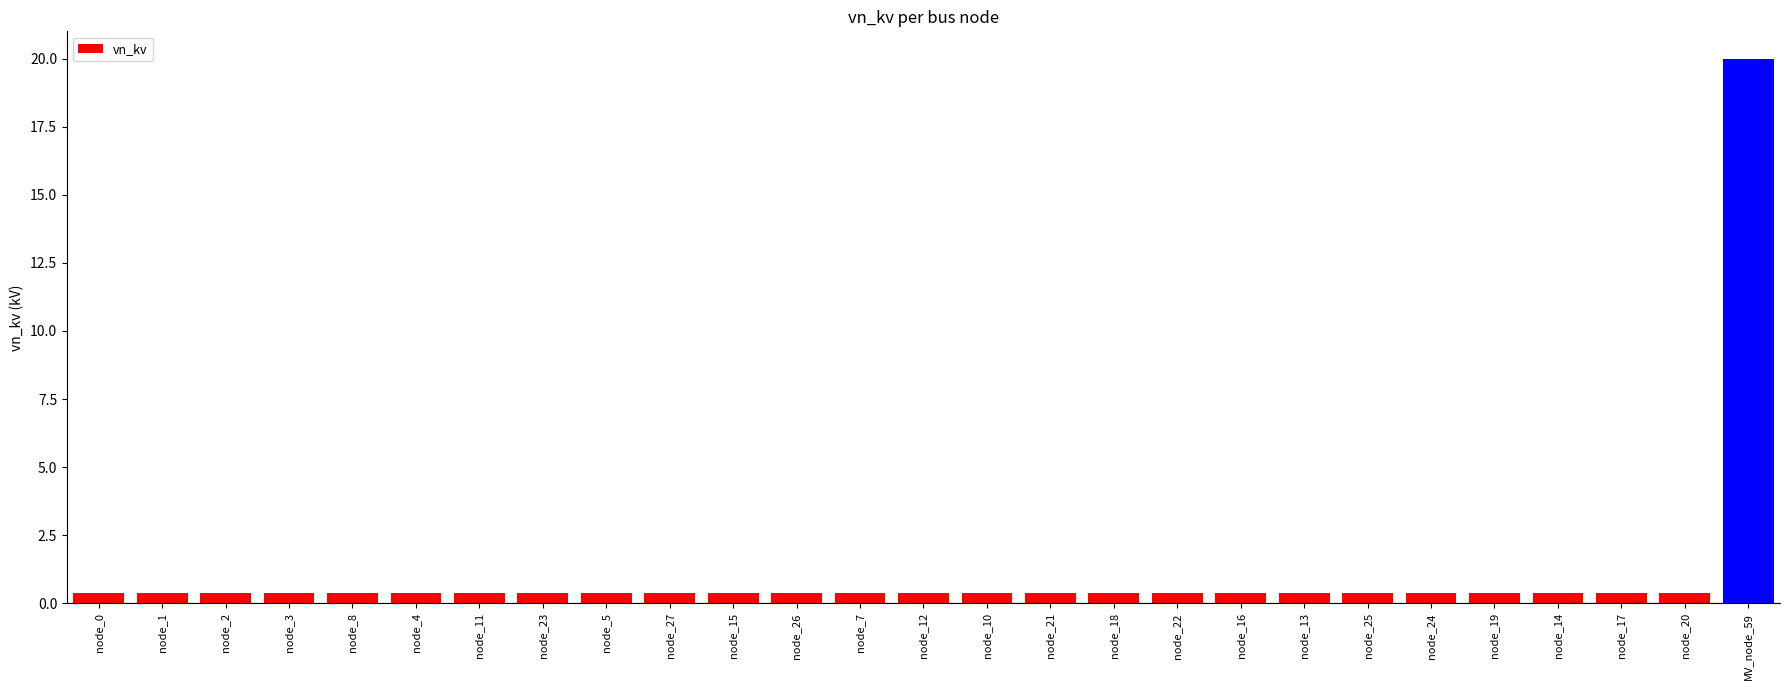

True or false: the data shows 0.4 at node_0.

True